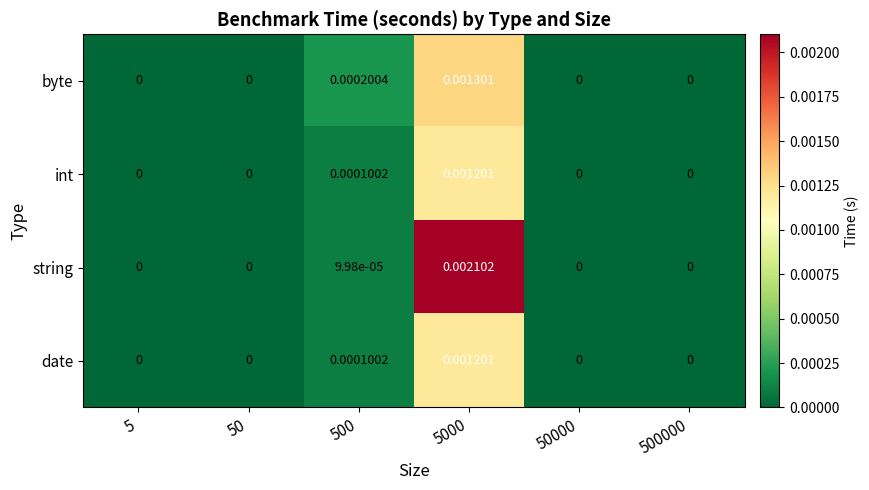

Which series has the largest range (max minus min)?

string